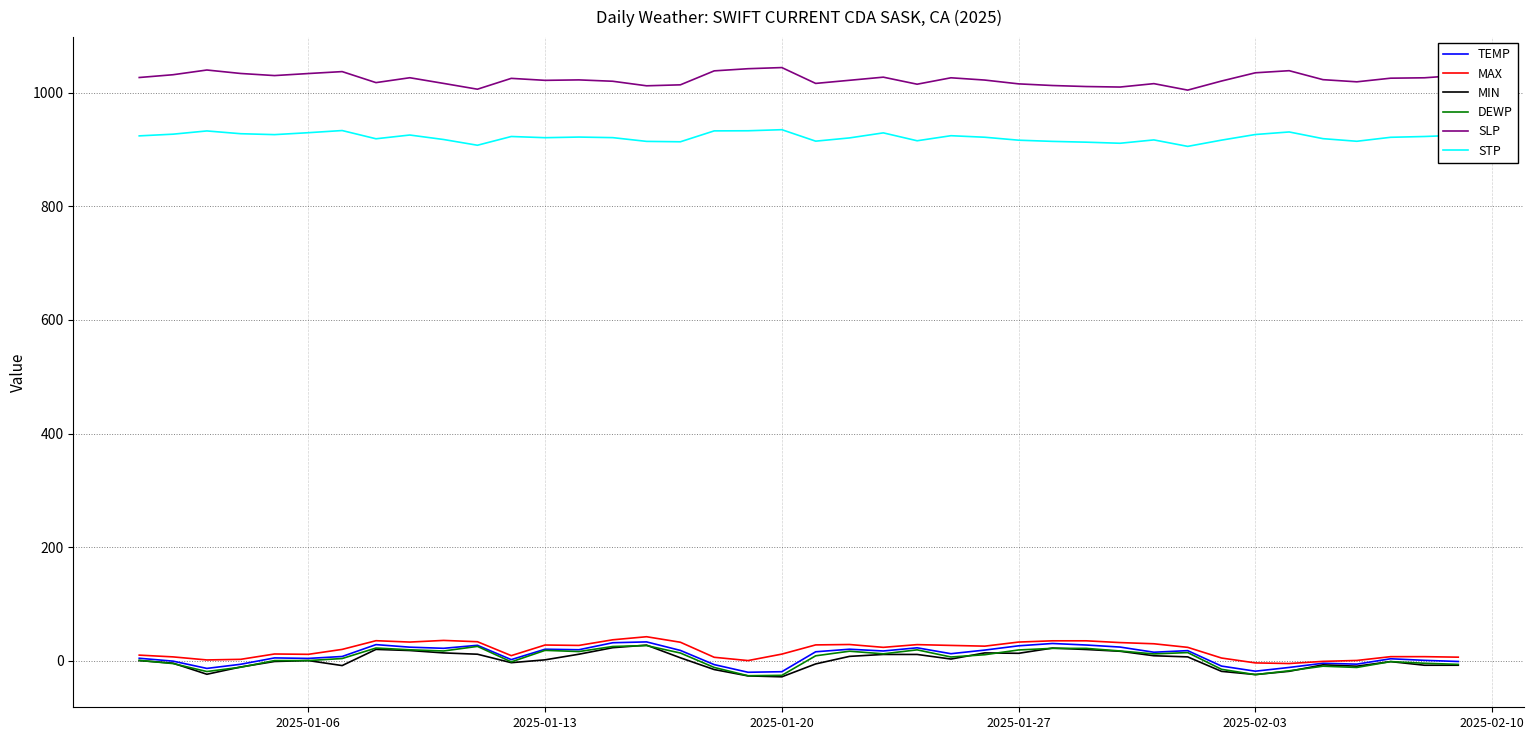

How many distinct data groups are displayed?

6